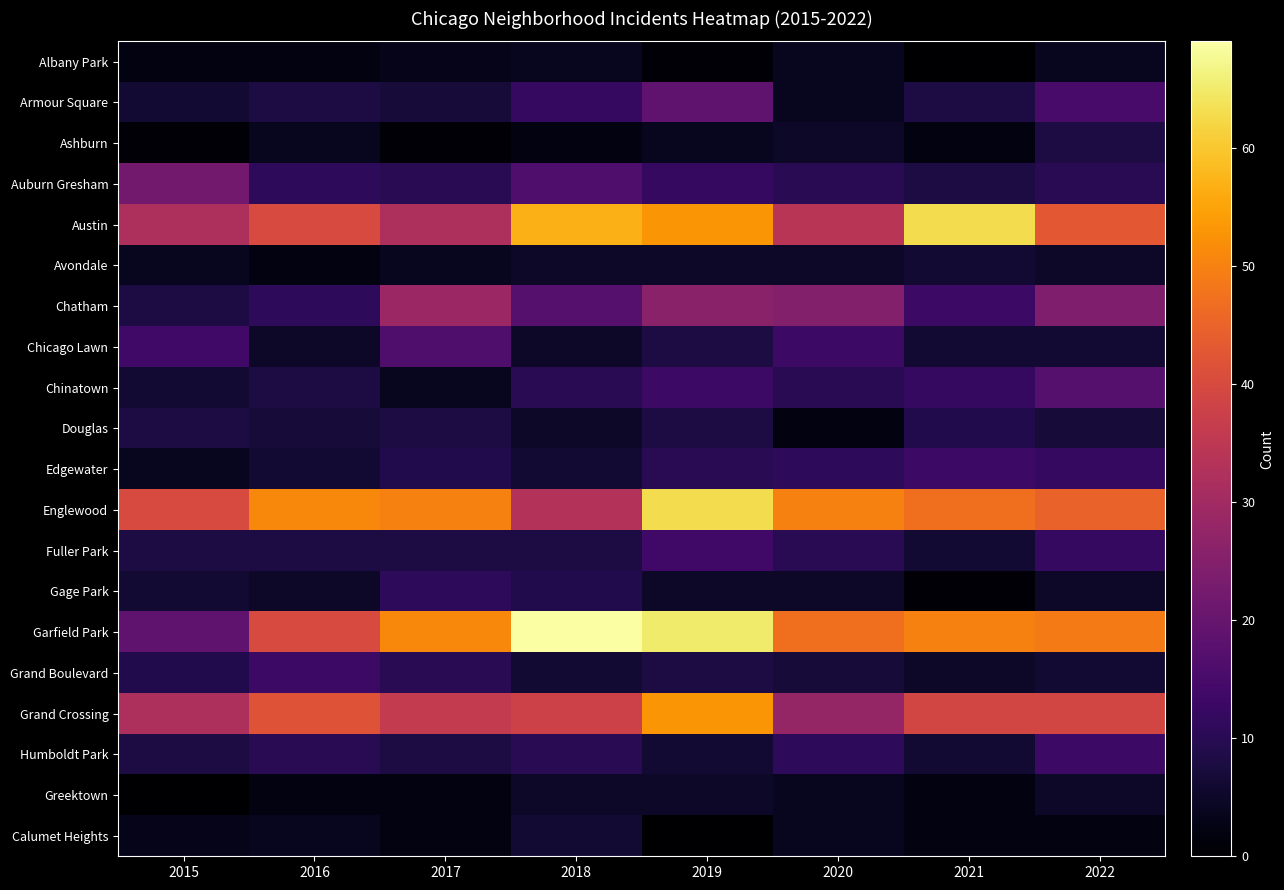

Reading right to left, list all the values displayed in this chart.

Albany Park: 2022=4	2021=0	2020=4	2019=1	2018=4	2017=3	2016=2	2015=2
Armour Square: 2022=15	2021=8	2020=4	2019=19	2018=12	2017=7	2016=8	2015=6
Ashburn: 2022=8	2021=2	2020=5	2019=4	2018=2	2017=1	2016=4	2015=1
Auburn Gresham: 2022=10	2021=8	2020=10	2019=12	2018=16	2017=10	2016=11	2015=22
Austin: 2022=43	2021=63	2020=34	2019=53	2018=57	2017=32	2016=40	2015=32
Avondale: 2022=5	2021=6	2020=5	2019=5	2018=5	2017=4	2016=2	2015=4
Chatham: 2022=24	2021=13	2020=25	2019=26	2018=17	2017=29	2016=11	2015=8
Chicago Lawn: 2022=6	2021=6	2020=13	2019=8	2018=5	2017=16	2016=5	2015=14
Chinatown: 2022=17	2021=12	2020=10	2019=13	2018=10	2017=4	2016=8	2015=6
Douglas: 2022=7	2021=9	2020=2	2019=8	2018=5	2017=8	2016=7	2015=8
Edgewater: 2022=12	2021=13	2020=11	2019=10	2018=6	2017=9	2016=6	2015=4
Englewood: 2022=45	2021=47	2020=50	2019=63	2018=33	2017=50	2016=51	2015=40
Fuller Park: 2022=12	2021=6	2020=10	2019=14	2018=8	2017=8	2016=8	2015=8
Gage Park: 2022=5	2021=1	2020=5	2019=5	2018=9	2017=11	2016=5	2015=6
Garfield Park: 2022=49	2021=50	2020=47	2019=65	2018=69	2017=51	2016=40	2015=19
Grand Boulevard: 2022=6	2021=5	2020=7	2019=8	2018=6	2017=10	2016=13	2015=9
Grand Crossing: 2022=39	2021=39	2020=28	2019=53	2018=38	2017=36	2016=42	2015=32
Humboldt Park: 2022=13	2021=6	2020=11	2019=6	2018=10	2017=8	2016=10	2015=8
Greektown: 2022=5	2021=2	2020=4	2019=5	2018=5	2017=2	2016=2	2015=0
Calumet Heights: 2022=2	2021=2	2020=4	2019=0	2018=6	2017=2	2016=4	2015=3